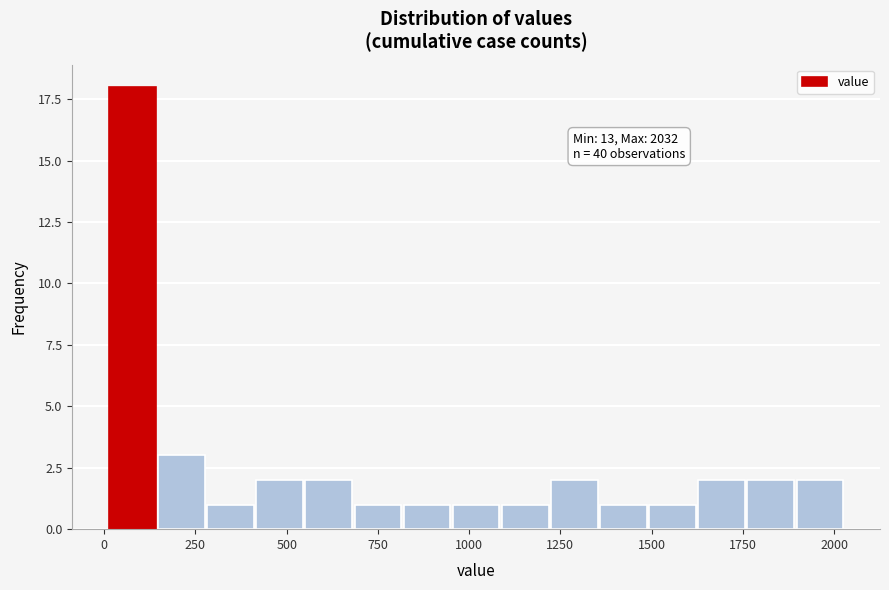

Read against the x-axis, roughly where is the centre of the tallest bar?

100